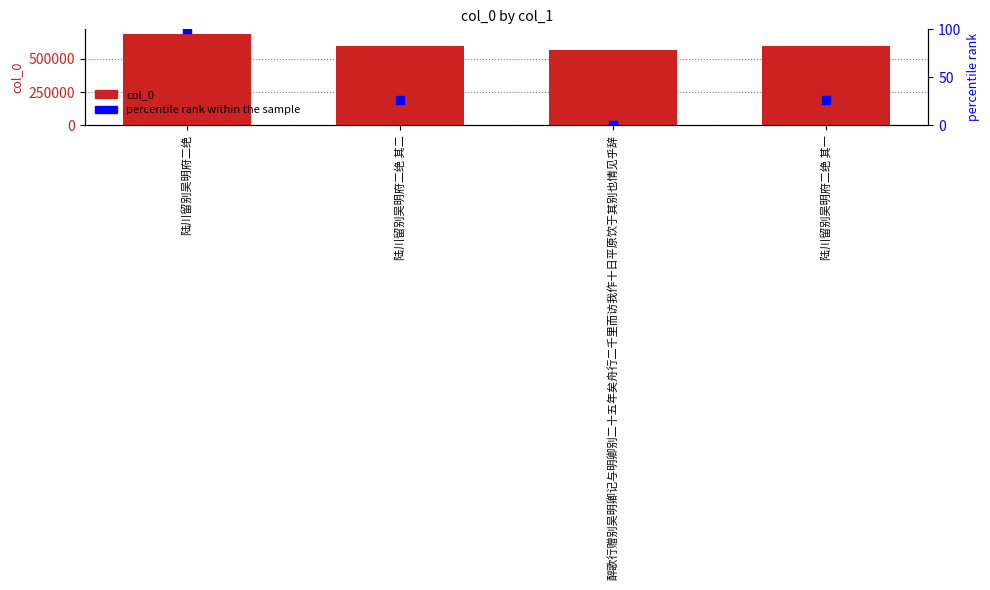

What are all the series names shown in the legend?

col_0, percentile rank within the sample